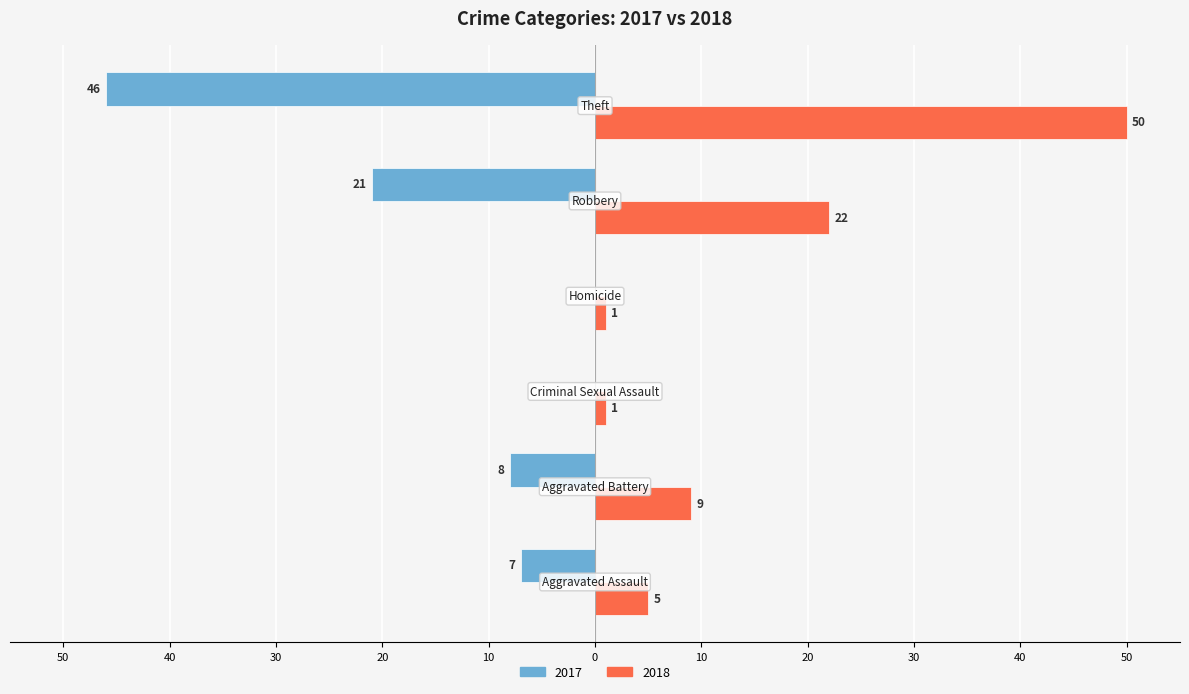

What are all the series names shown in the legend?

2017, 2018